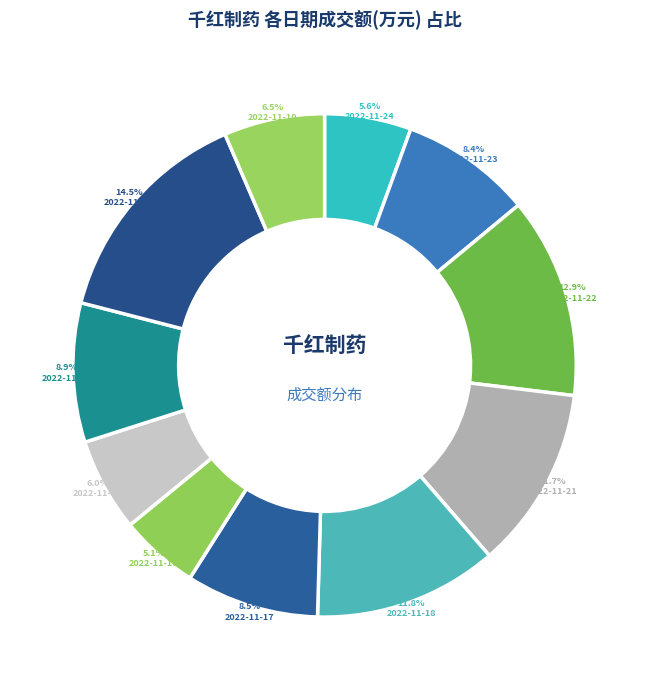

Count the number of slices in the pie.

11